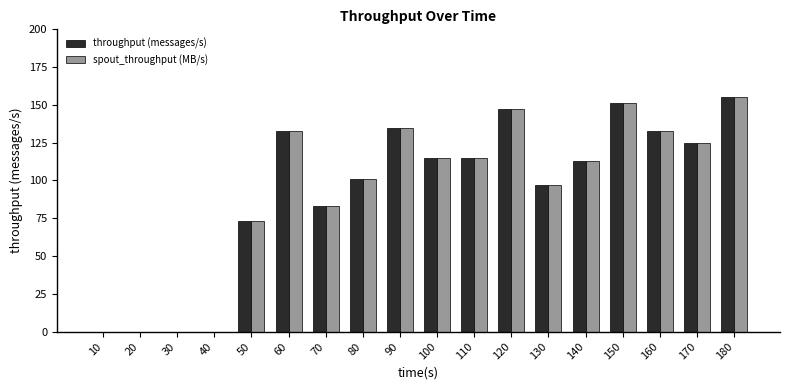

Does the chart contain stacked bars?

No